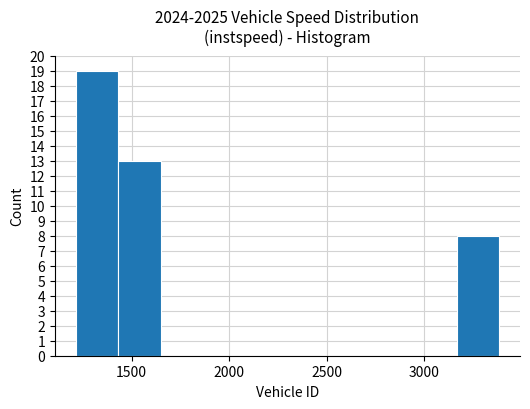

Which range on the x-axis has the tallest bar?

1200 to 1450